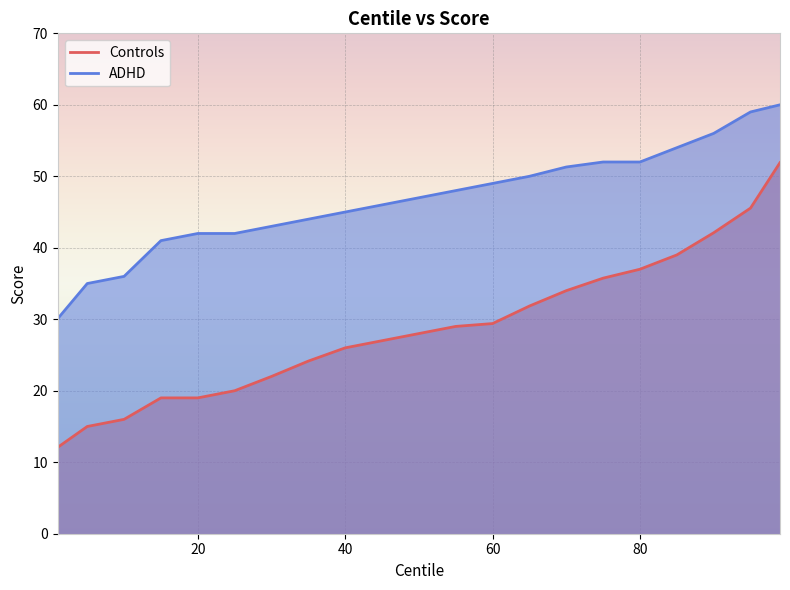

Which series has the largest range (max minus min)?

Controls